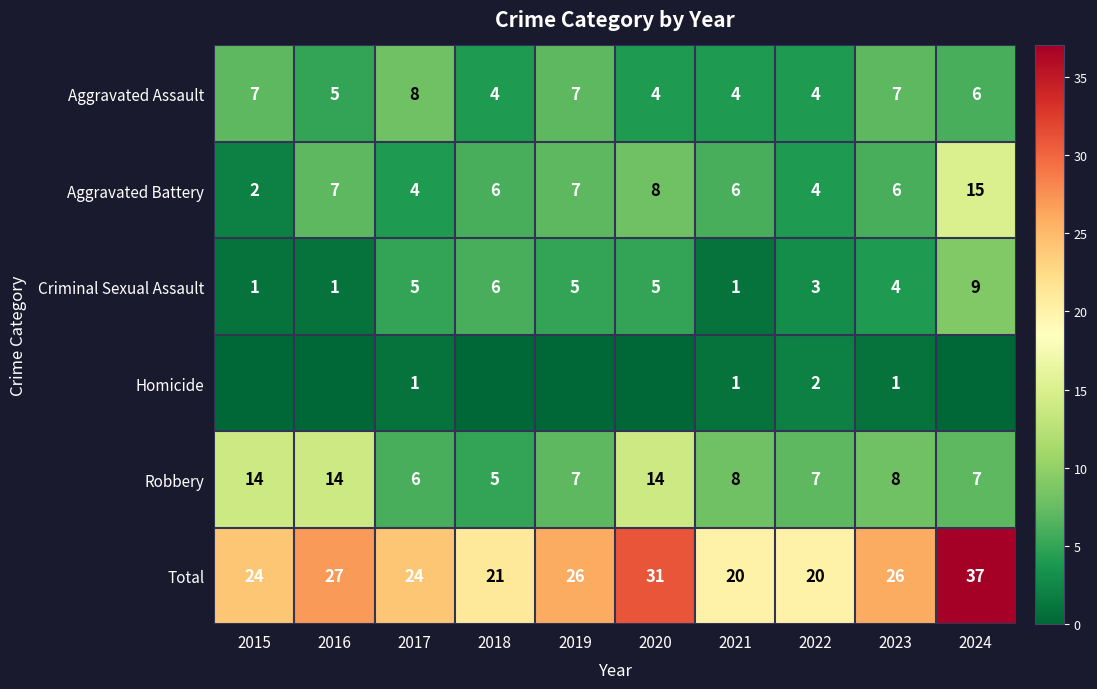

Is it true that Homicide equals 2 at 2022?

True